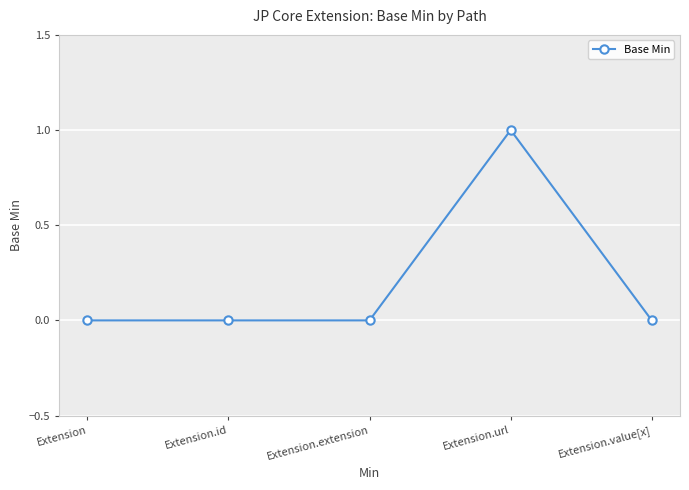

What is the change in value from Extension.extension to Extension.url?

+1